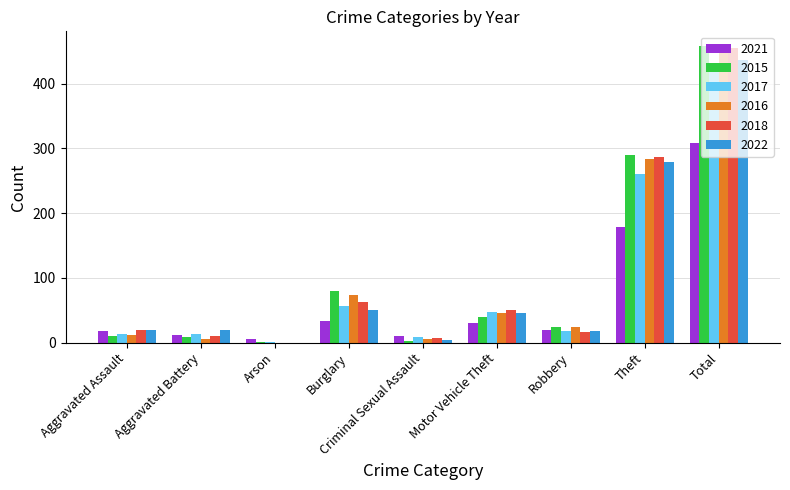

At which category does the chart reach its peak across all series?

Total